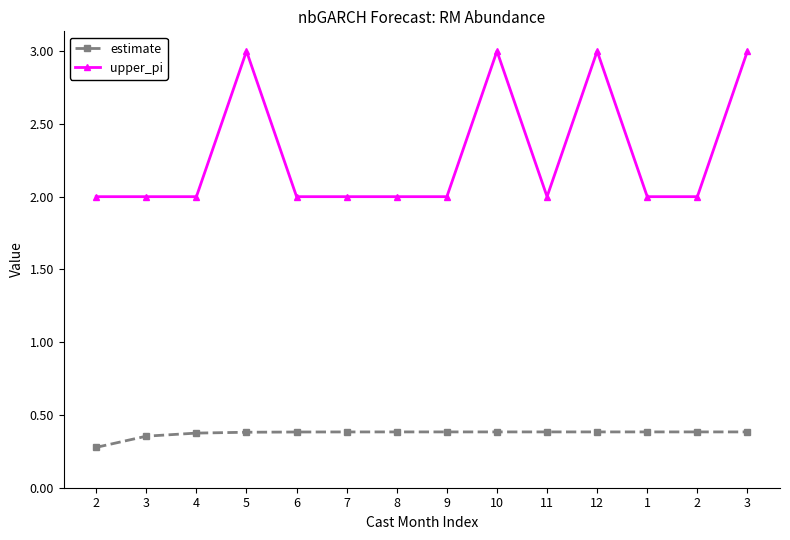

Is this an area chart (filled region under the line)?

No